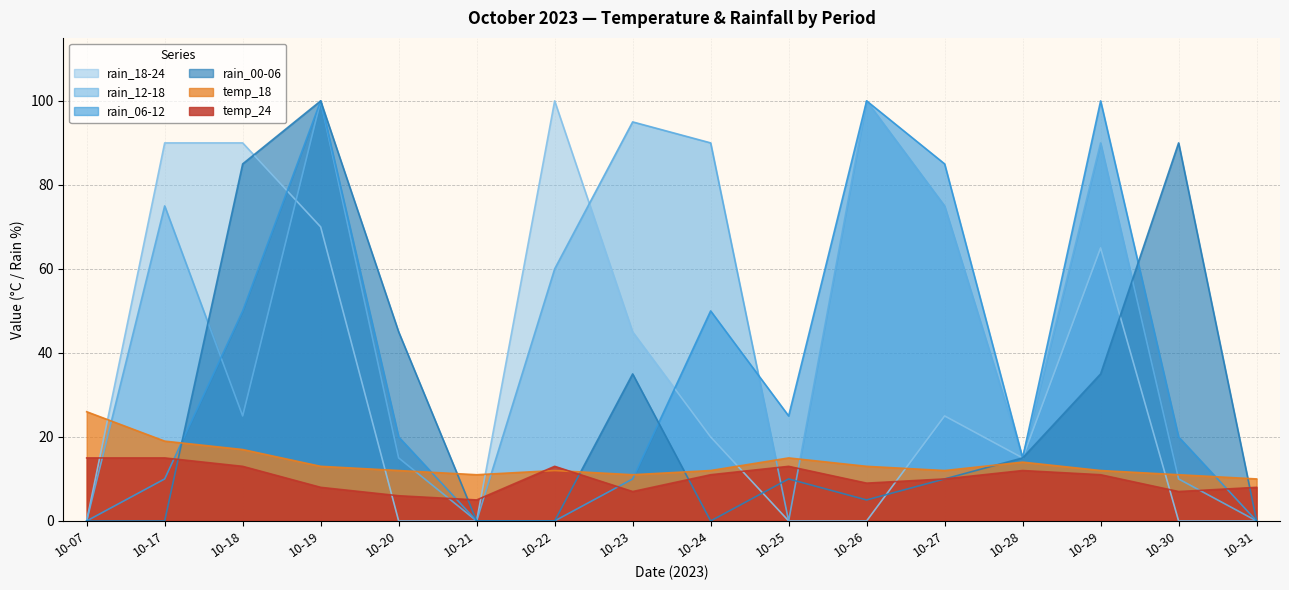

At which label does rain_12-18 reach its peak?

10-19